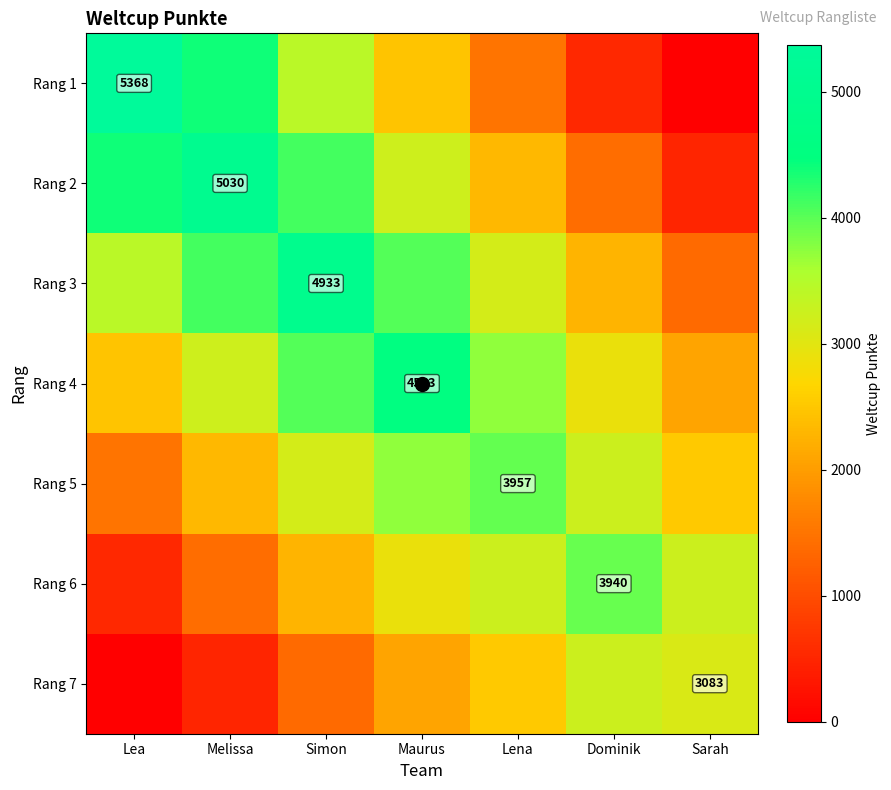

Rank the series by their maximum value, from lowest to highest.

Rang 7, Rang 6, Rang 5, Rang 4, Rang 3, Rang 2, Rang 1